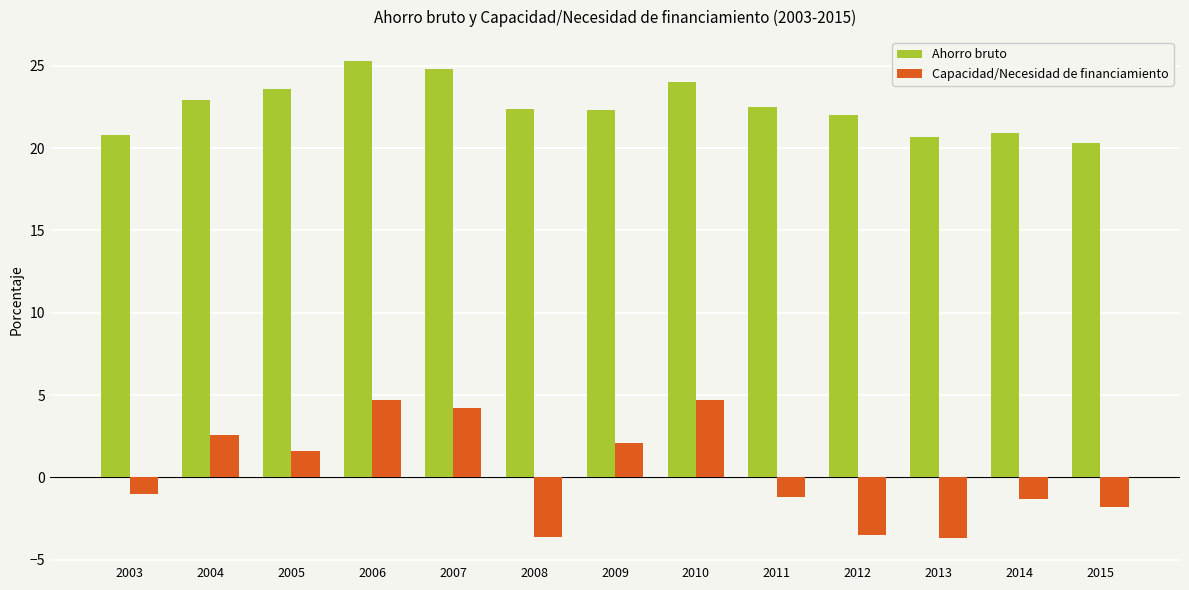

At how many categories does at least one series exceed 18?

13